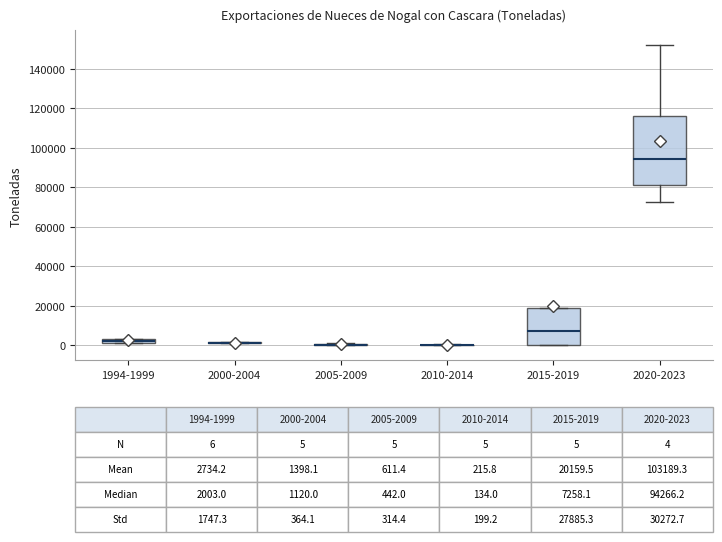

Comparing the boxes themselves (not the whiskers), which one is the tallest?

2020-2023